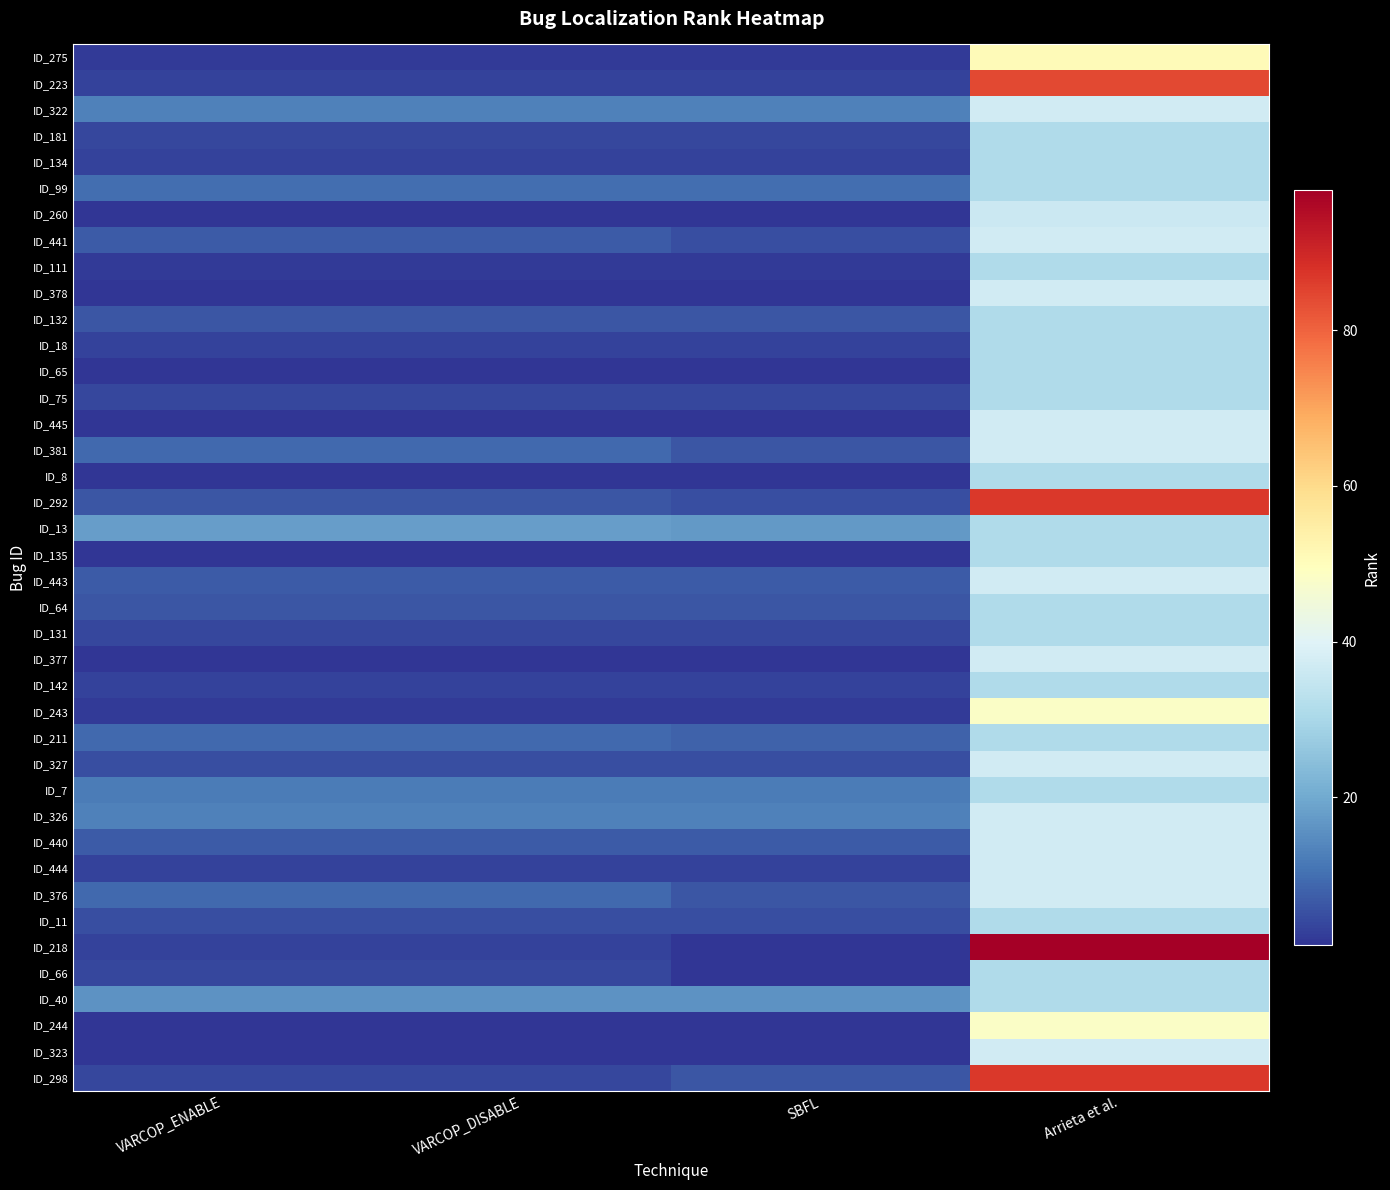

Which label corresponds to the largest value in the chart?

Arrieta et al.